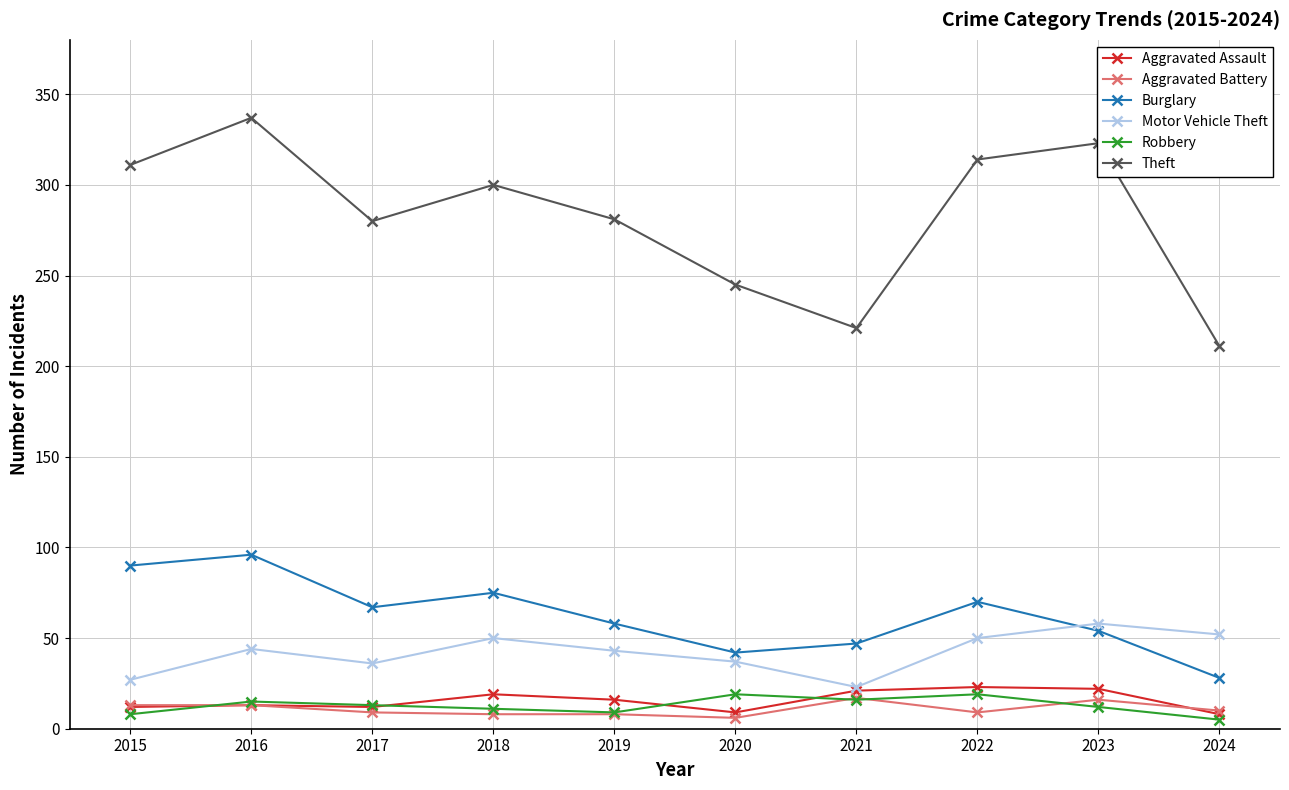

Between 2017 and 2021, which series saw the biggest shift?

Theft